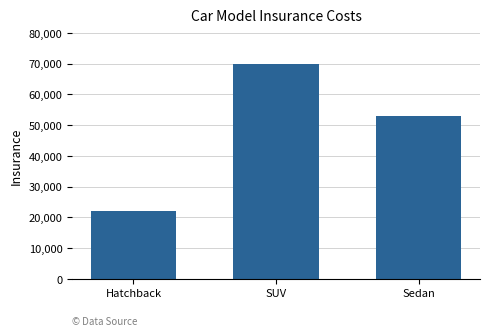

How many data points are less than 53000?

1